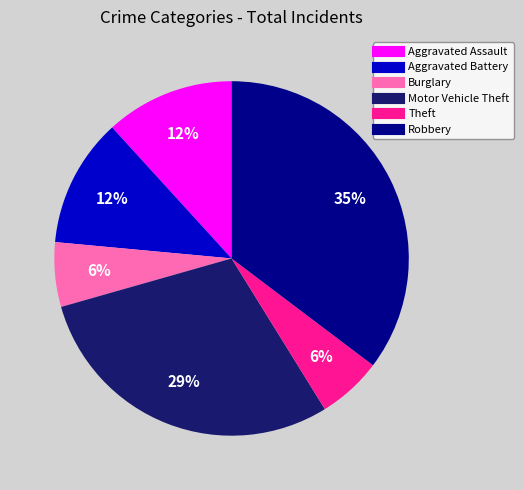

Do Aggravated Assault and Aggravated Battery together represent more than half of the pie?

No